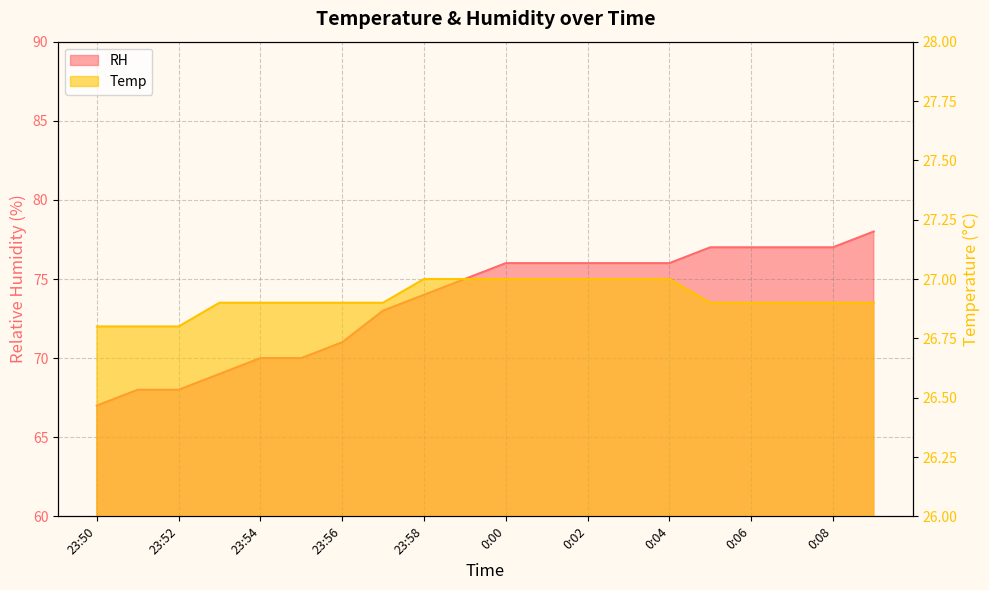

What are all the series names shown in the legend?

RH, Temp